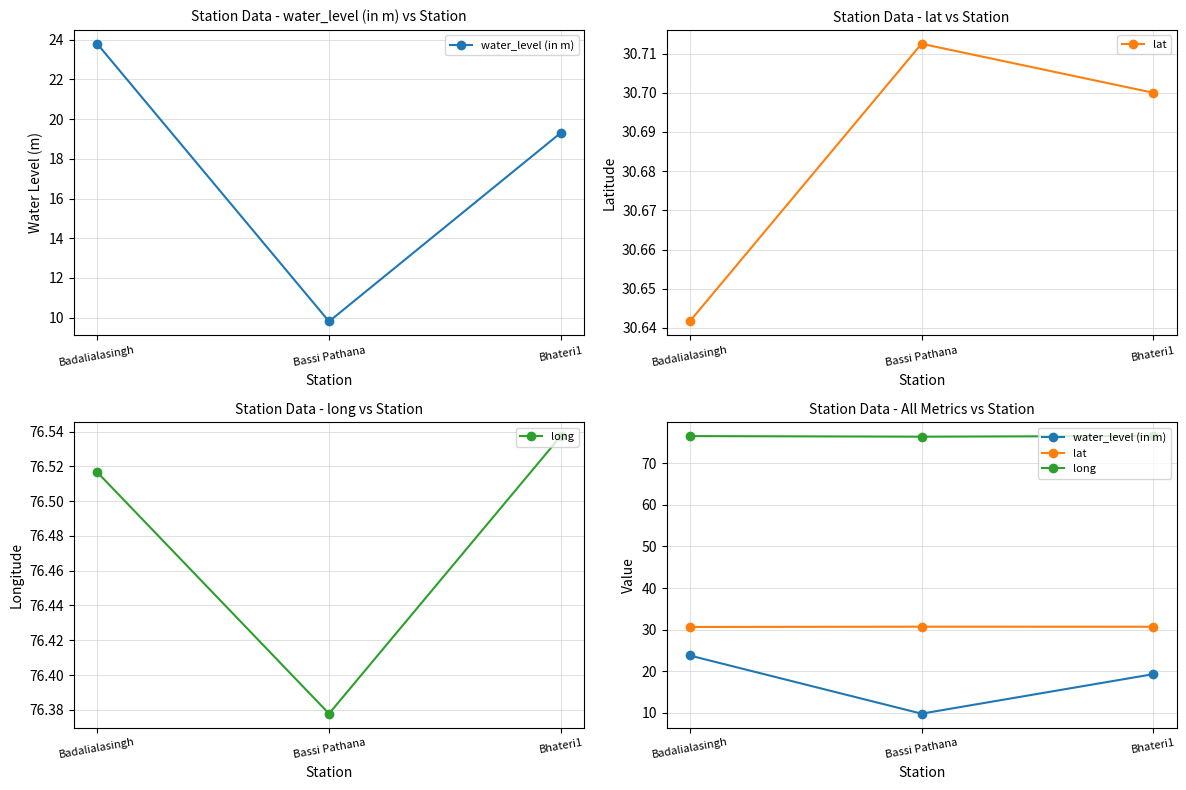

Between Bhateri1 and Bassi Pathana, which is larger?

Bhateri1